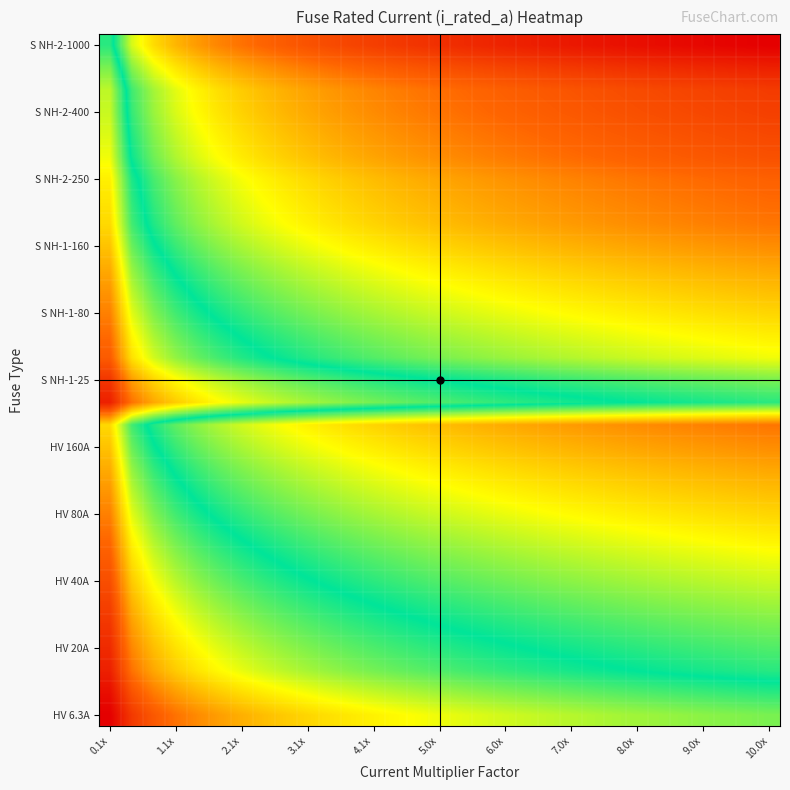

At how many categories does at least one series exceed 6?

30